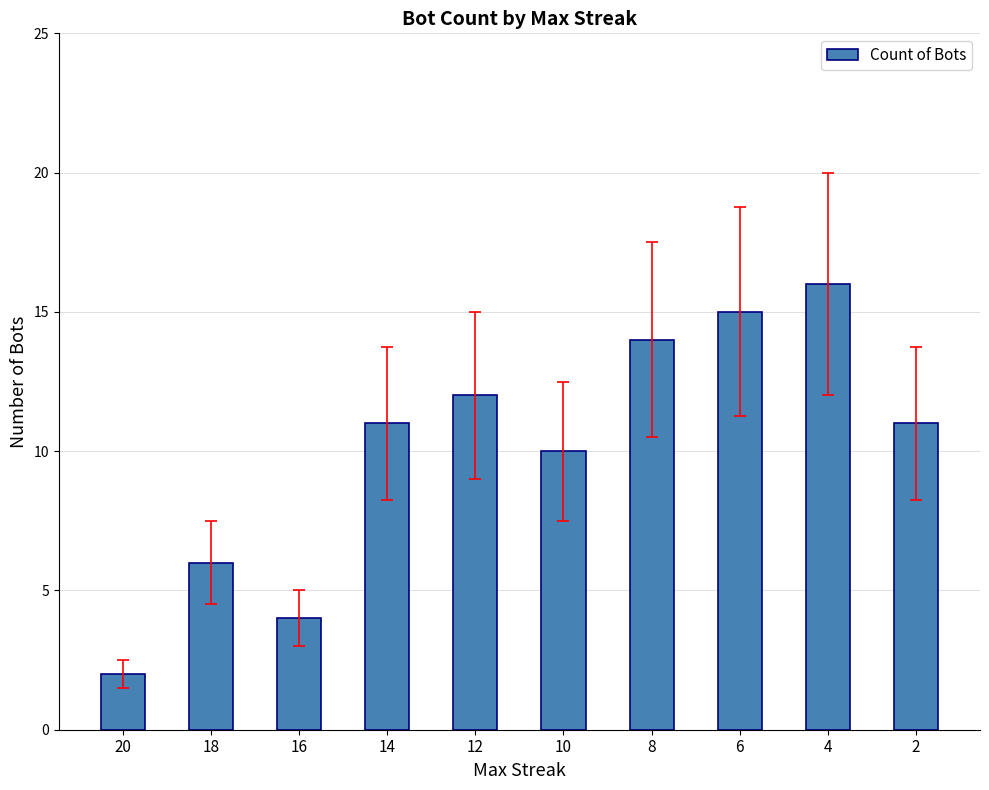

Where is the data nearest to the value 9?

10